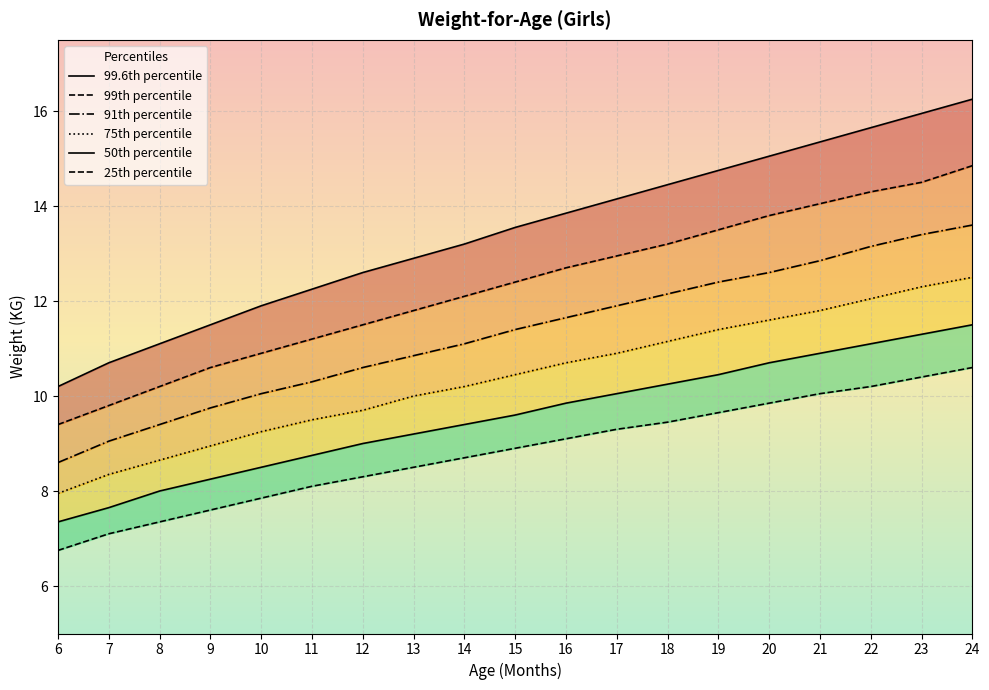

List the series in order of their peak value, lowest first.

25, 50, 75, 91, 99, 99.6